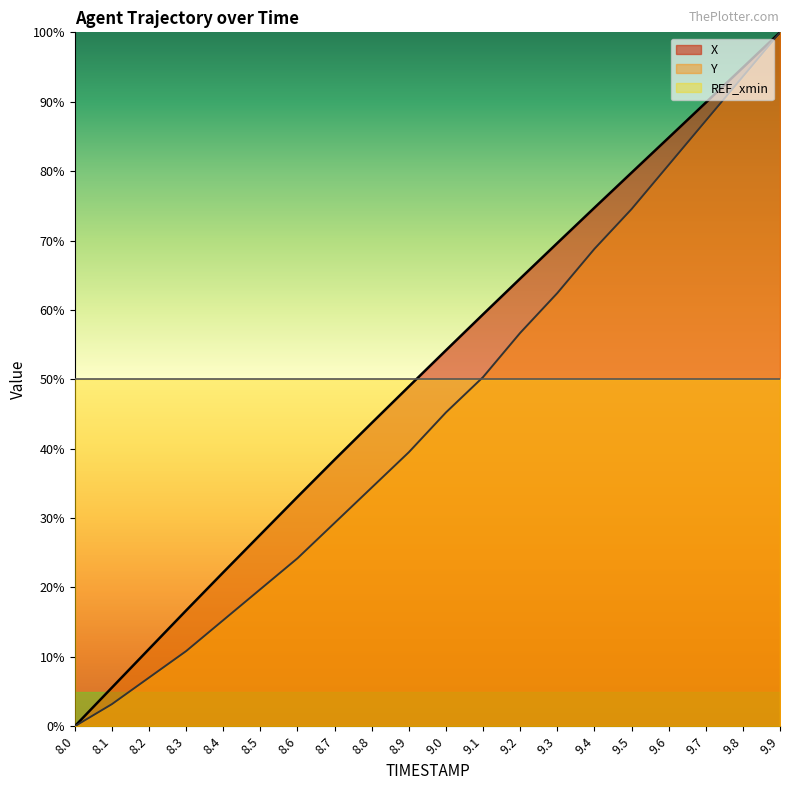

What is the label of the 16th point from the right?

8.4